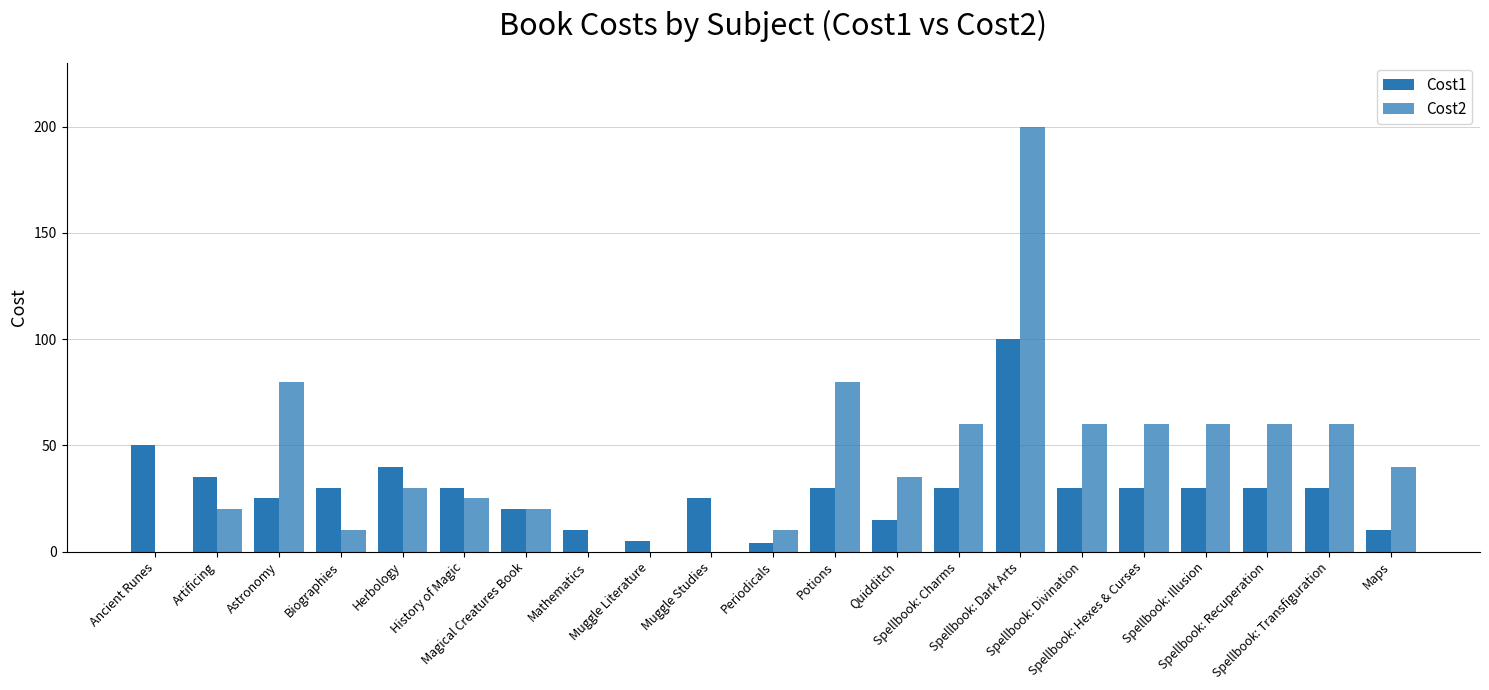

At which category is the sum across all series the highest?

Spellbook: Dark Arts